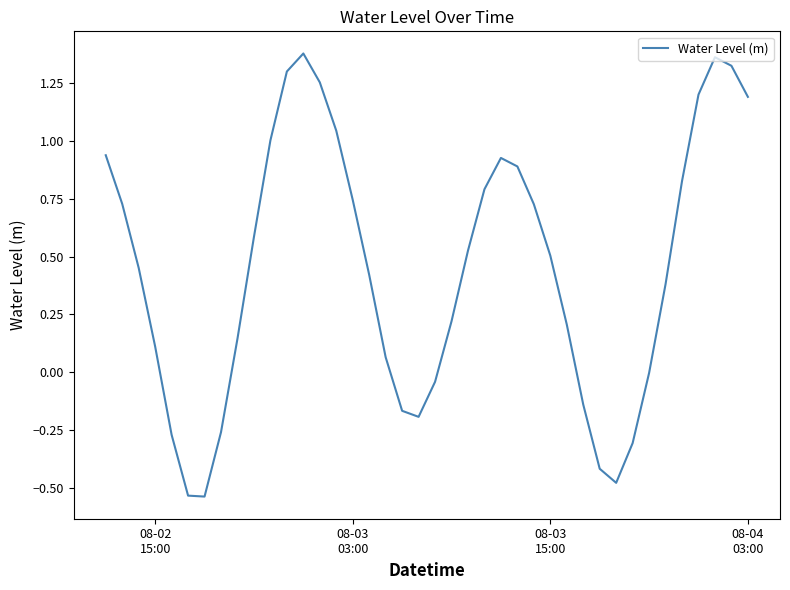

What is the difference between the second highest and minimum values?

1.9